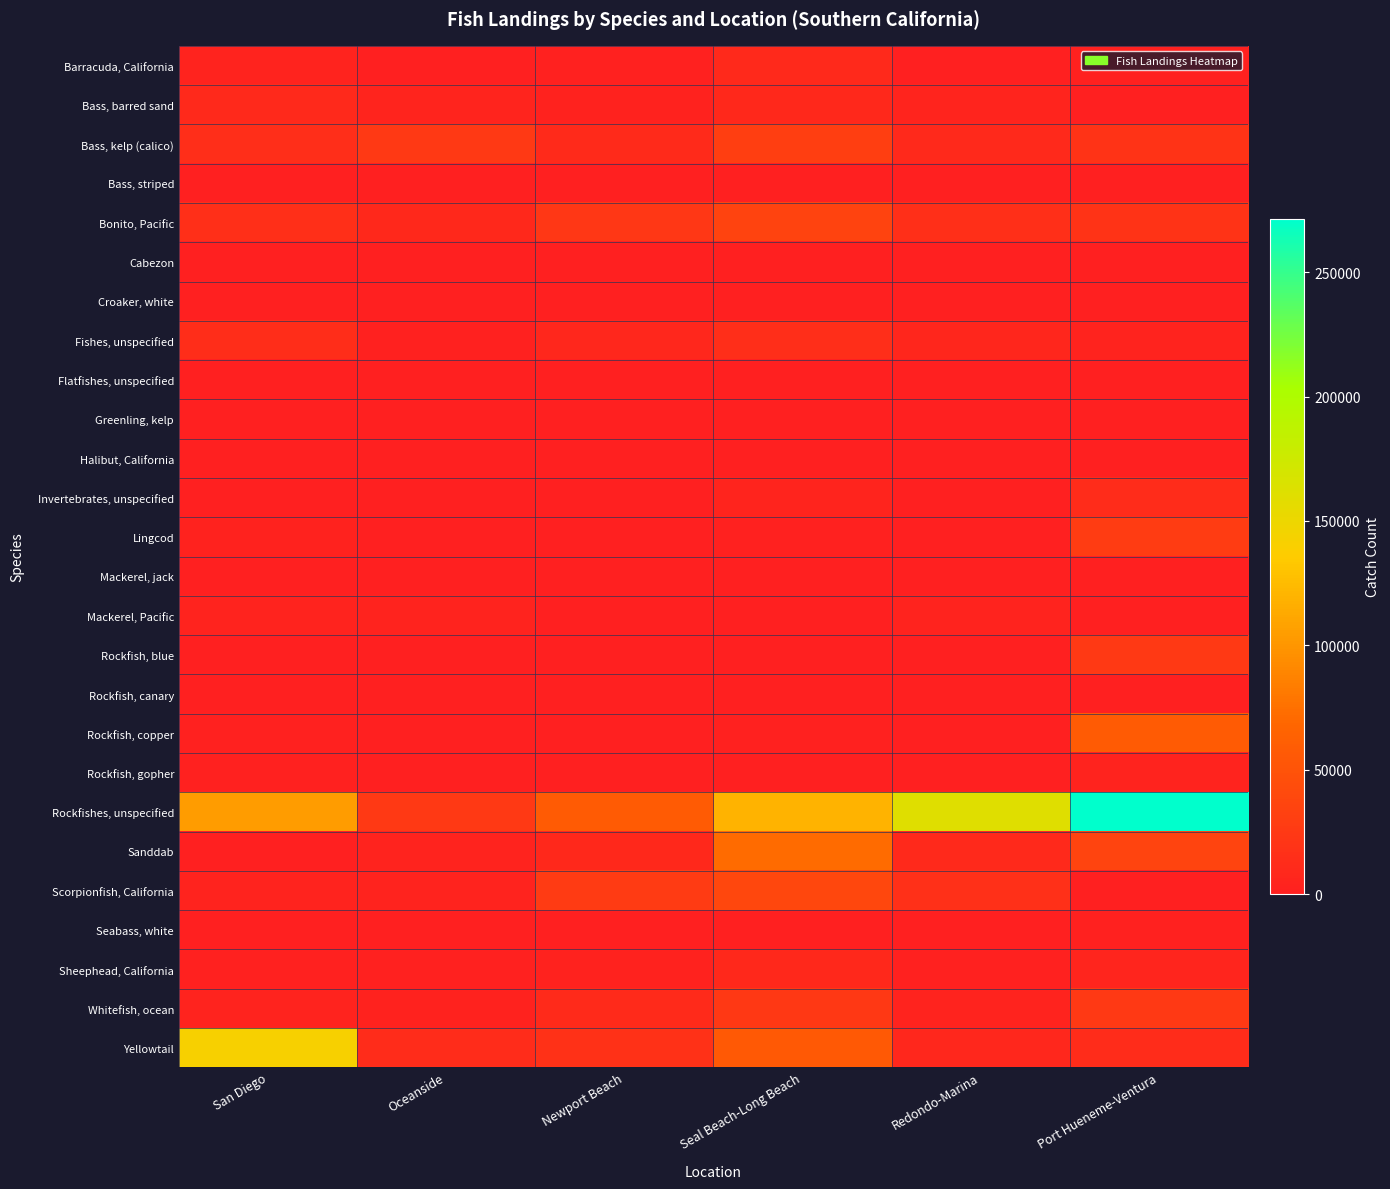

Which category has the highest value across all series?

Port Hueneme-Ventura